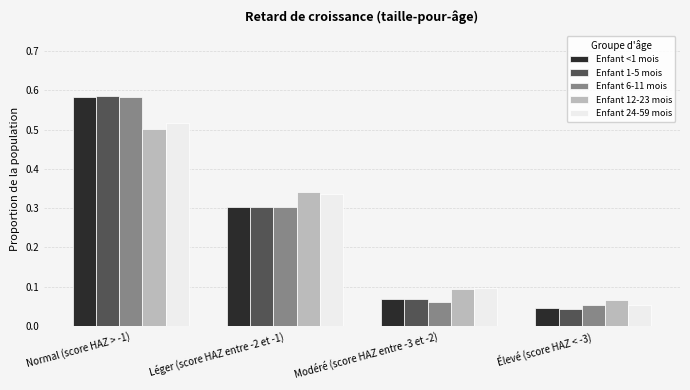

Count the number of data series in this chart.

5